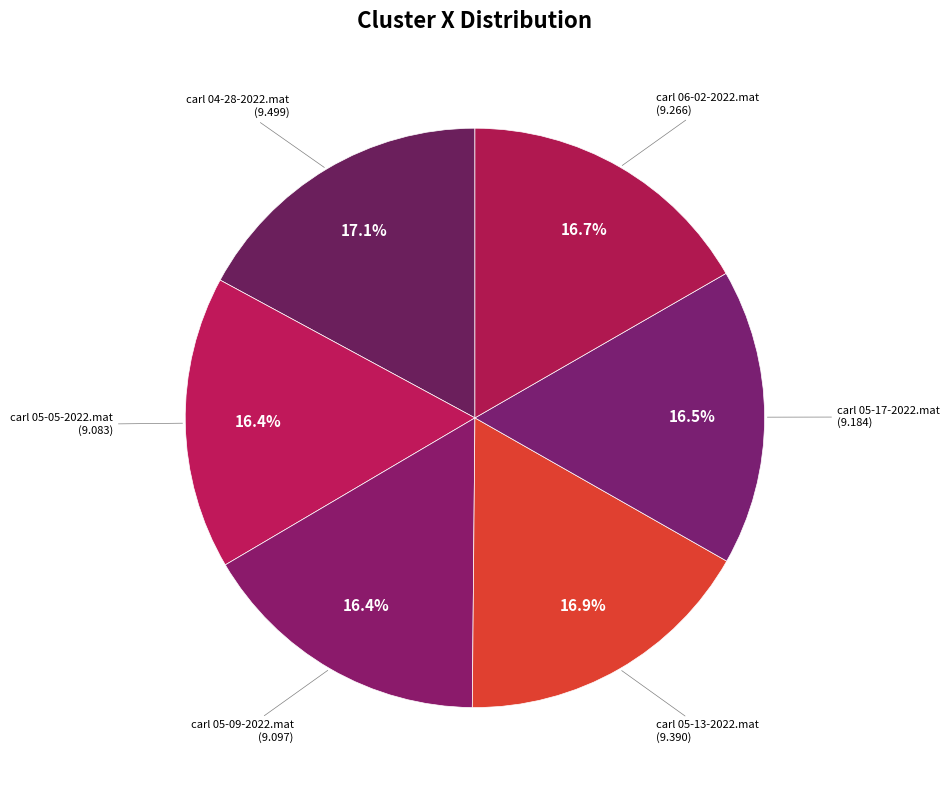

Approximately how many times larger is the value at carl 04-28-2022.mat compared to carl 05-05-2022.mat?

1.0